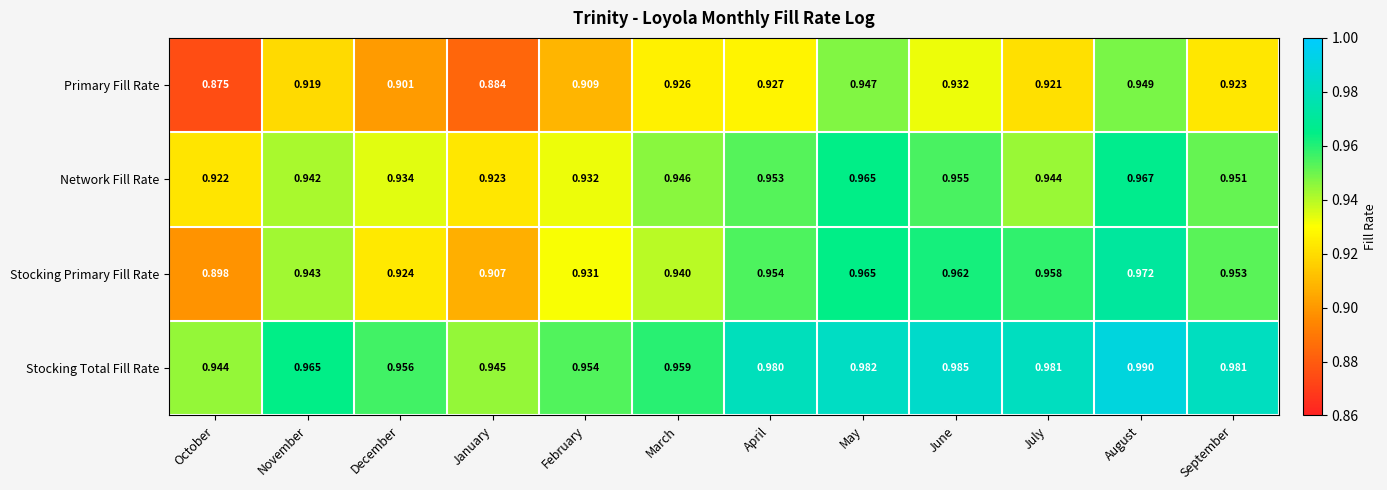

At March, list the series in order from smallest to largest.

Primary Fill Rate, Stocking Primary Fill Rate, Network Fill Rate, Stocking Total Fill Rate